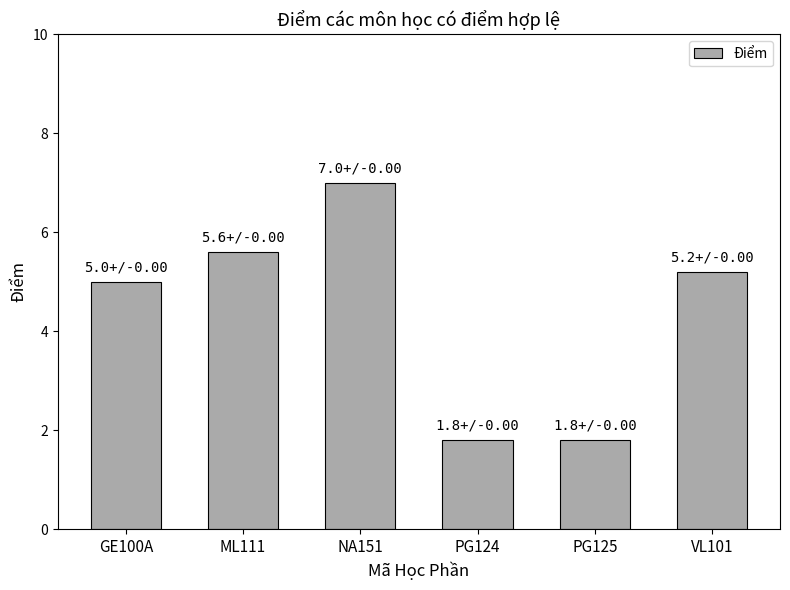

What is the sum of all values?

26.4